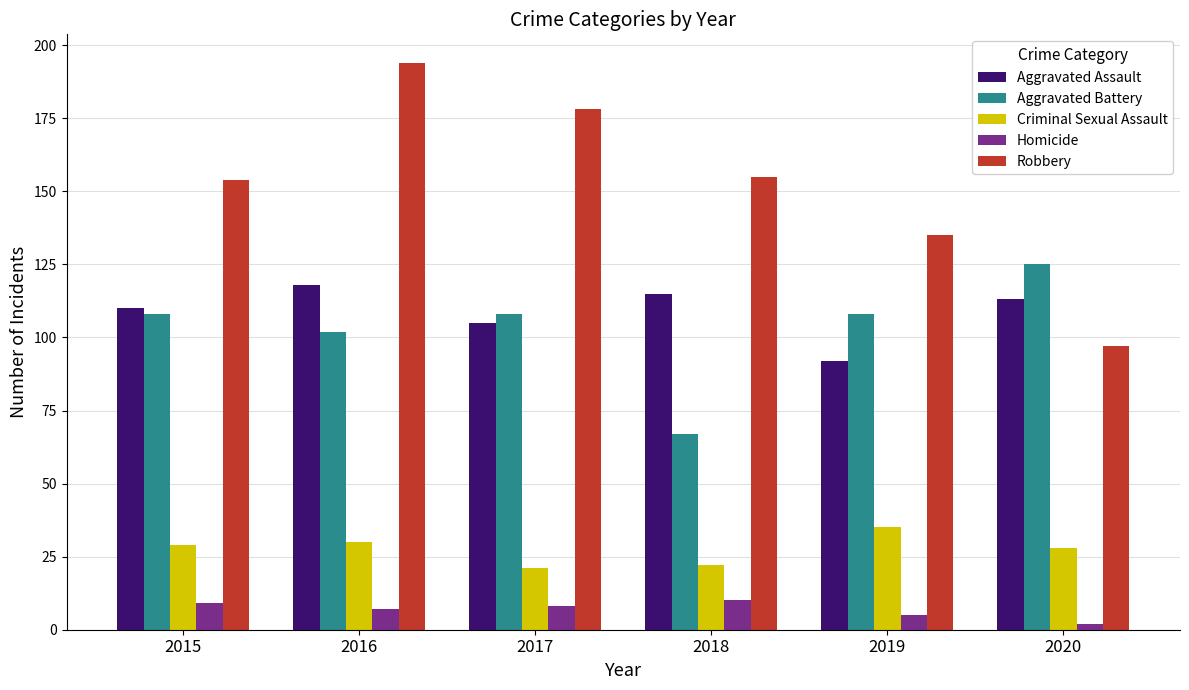

The value of Criminal Sexual Assault at 2017 is 21. True or false?

True